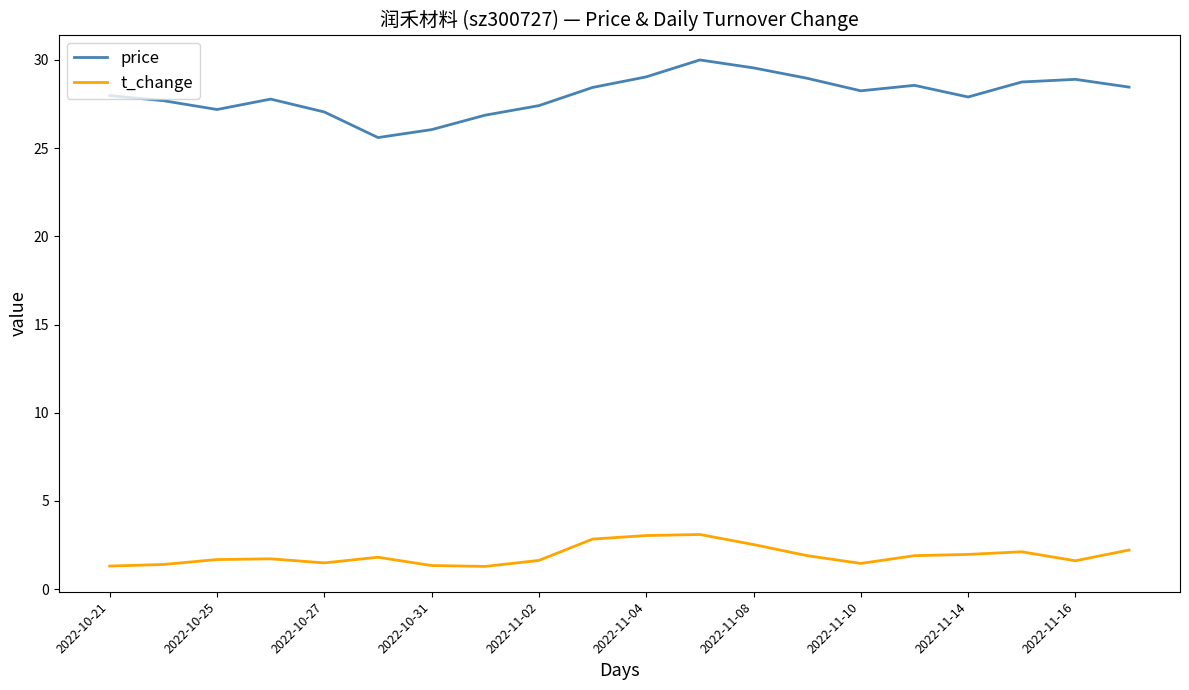

What is the difference between the maximum and minimum values in the t_change series?

1.8